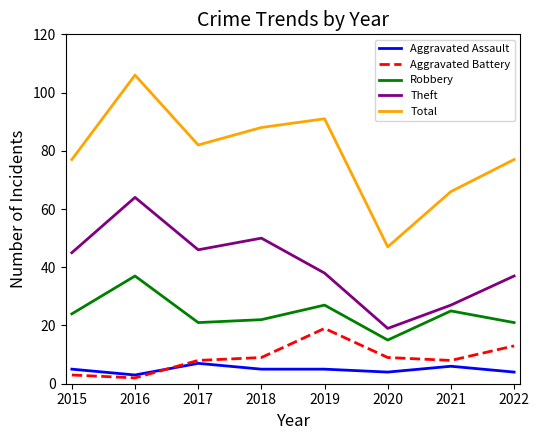

In Theft, how many points are higher than both neighbors (excluding endpoints)?

2